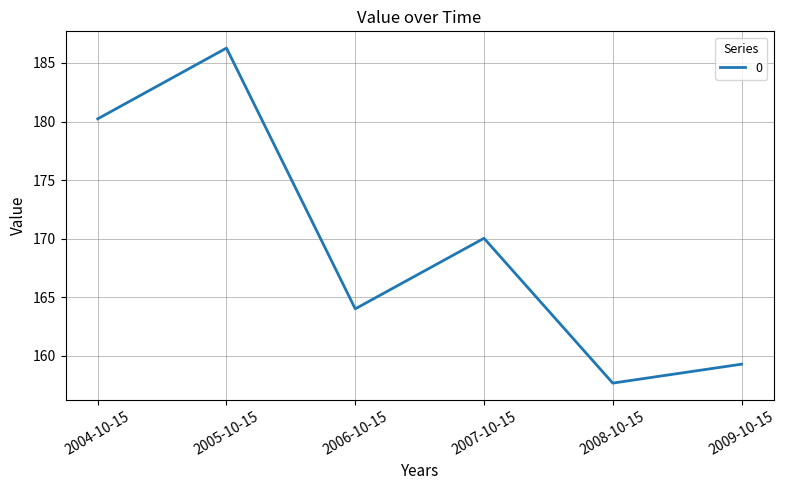

What is the maximum value shown in the chart?

186.3